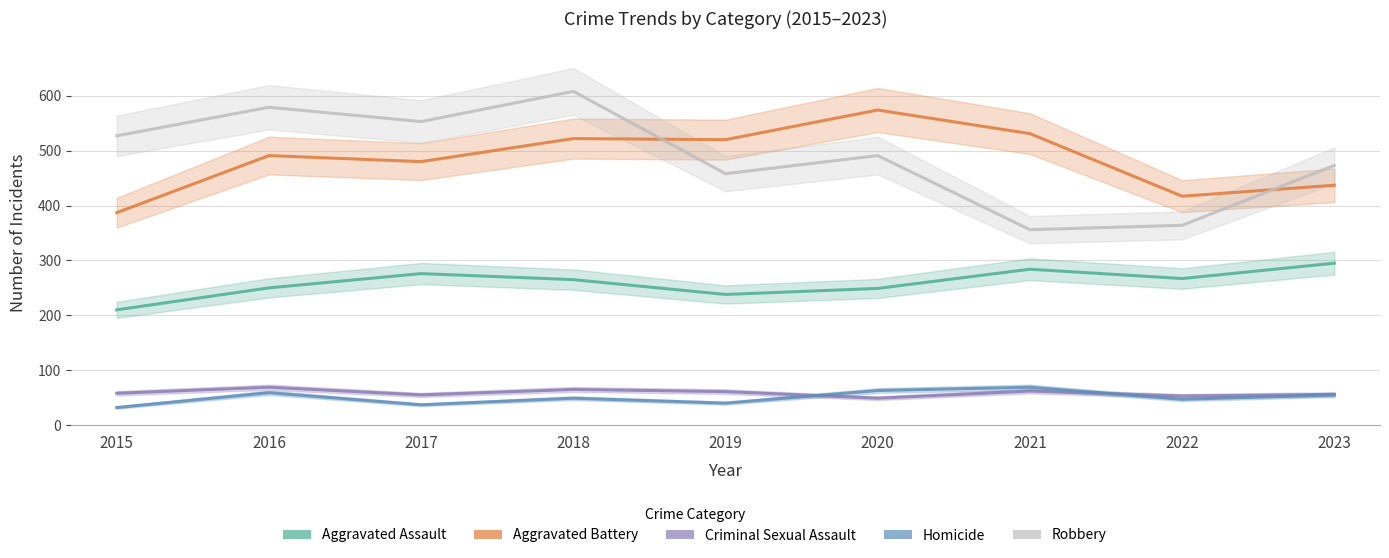

Count the number of data series in this chart.

5